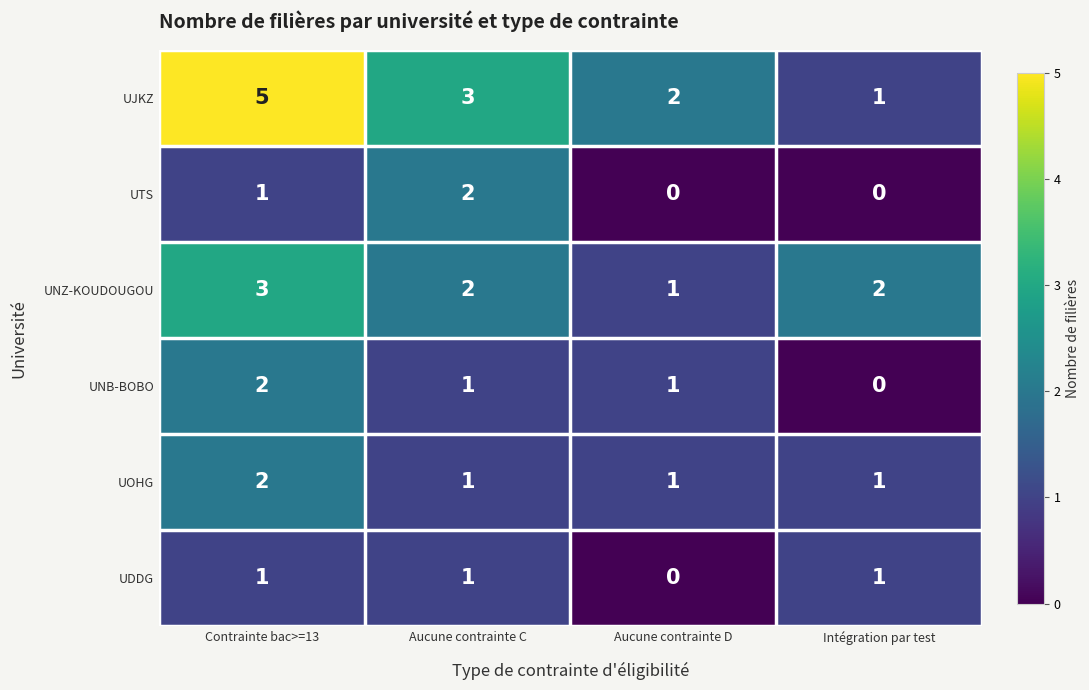

What is the sum of the UJKZ values at Aucune contrainte C and Contrainte bac>=13?

8